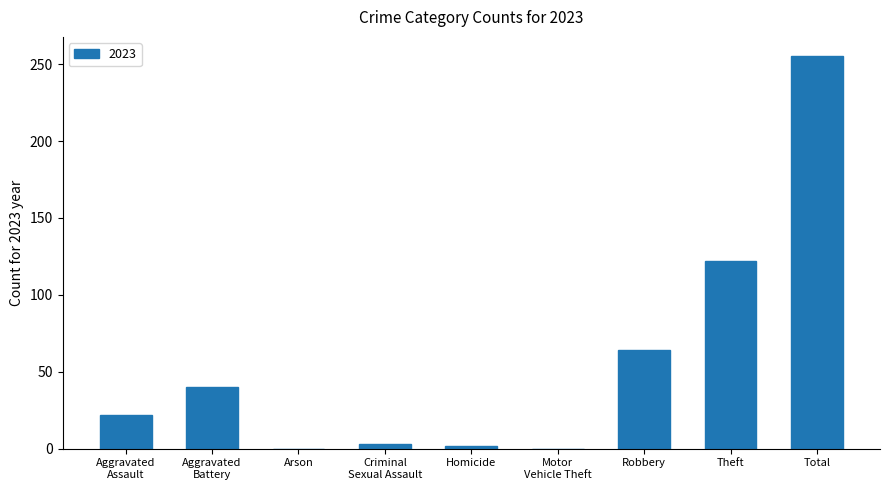

What is the change in value from Arson to Robbery?

+64